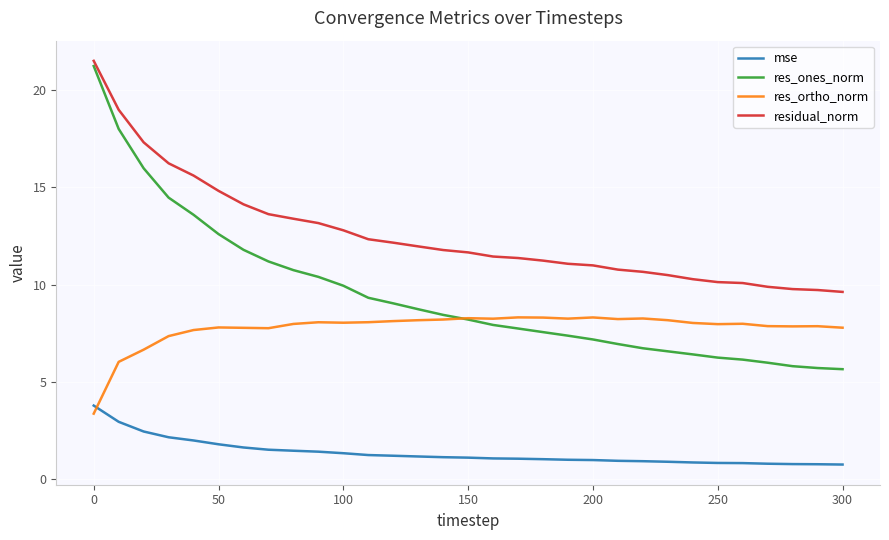

What is the maximum value for mse?

3.8